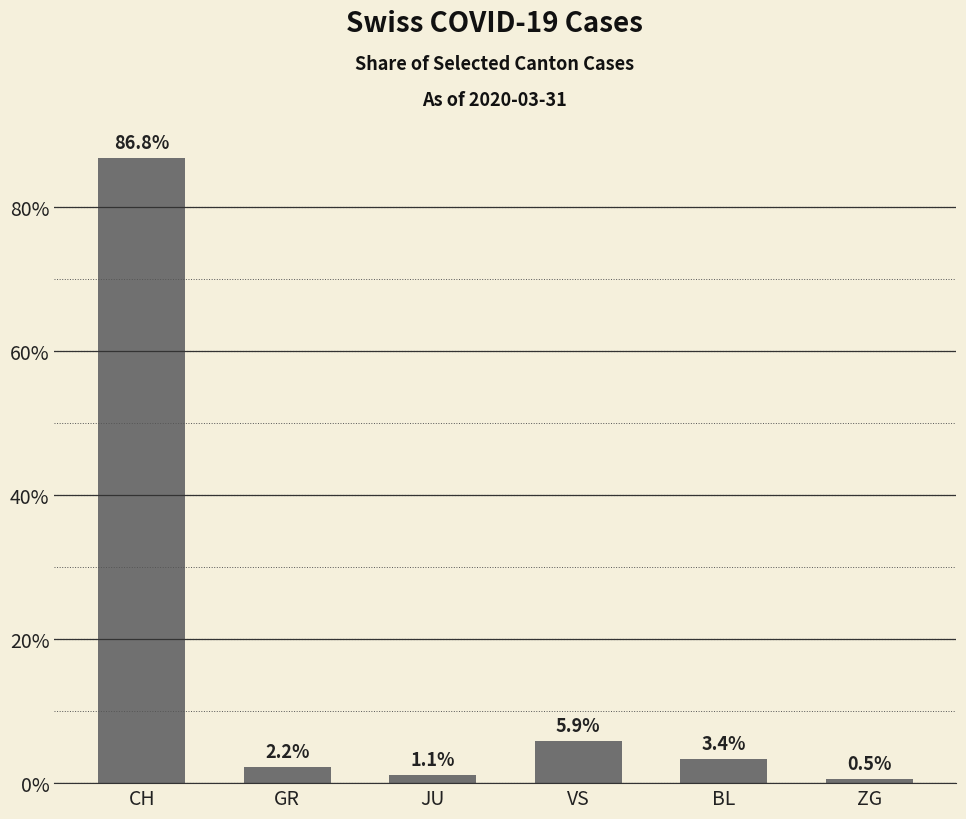

Reading left to right, extract all data points from this chart.

CH=86.8	GR=2.2	JU=1.1	VS=5.9	BL=3.4	ZG=0.5